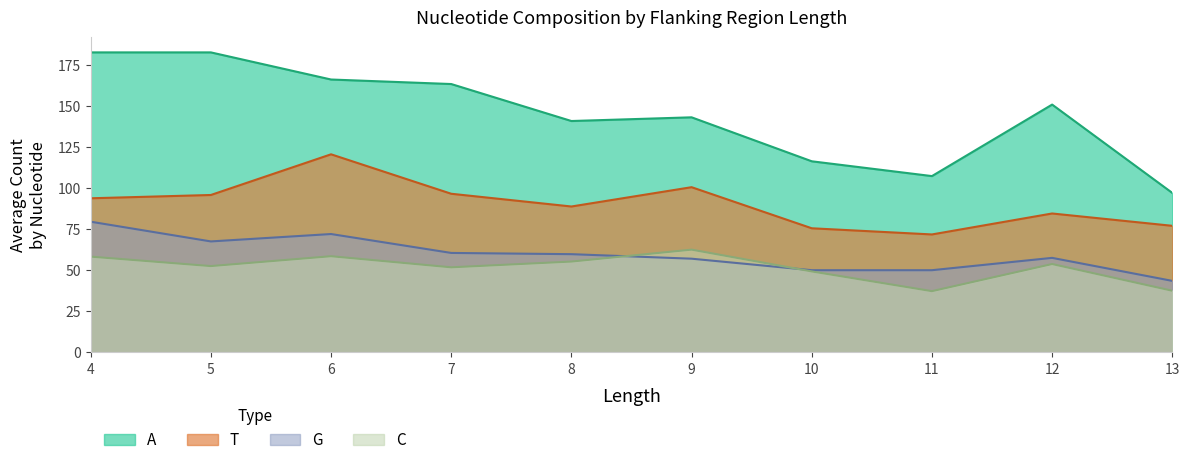

List the series in order of their peak value, highest first.

A, T, G, C